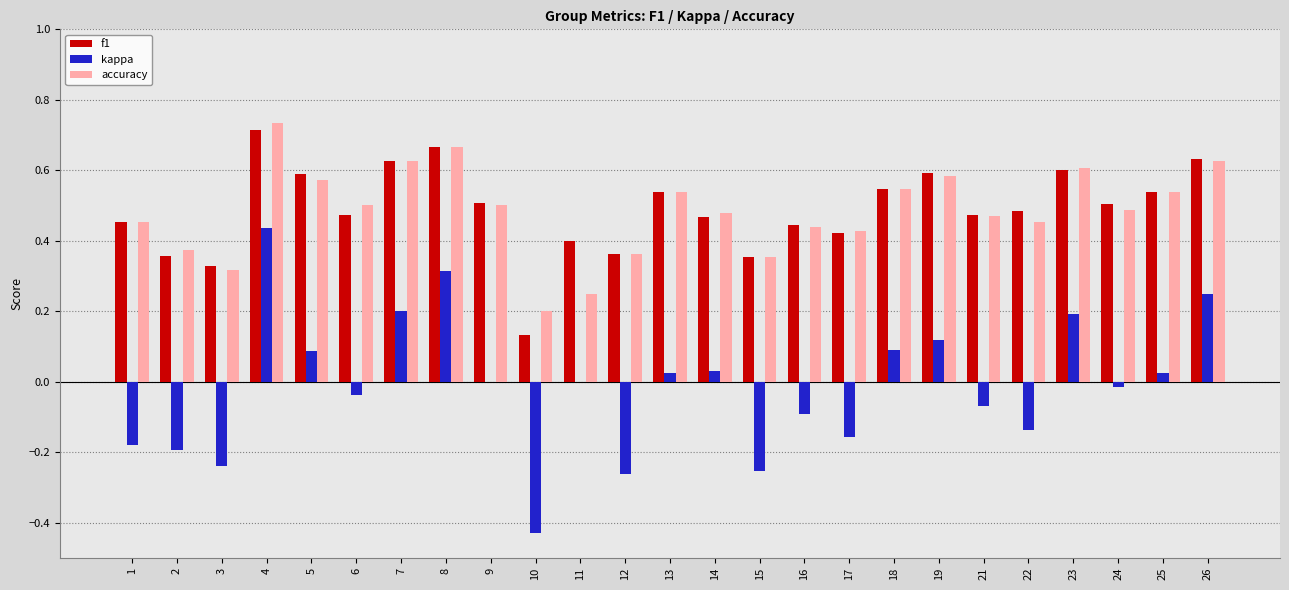

Is the value of f1 at 15 greater than the value of kappa at 26?

Yes